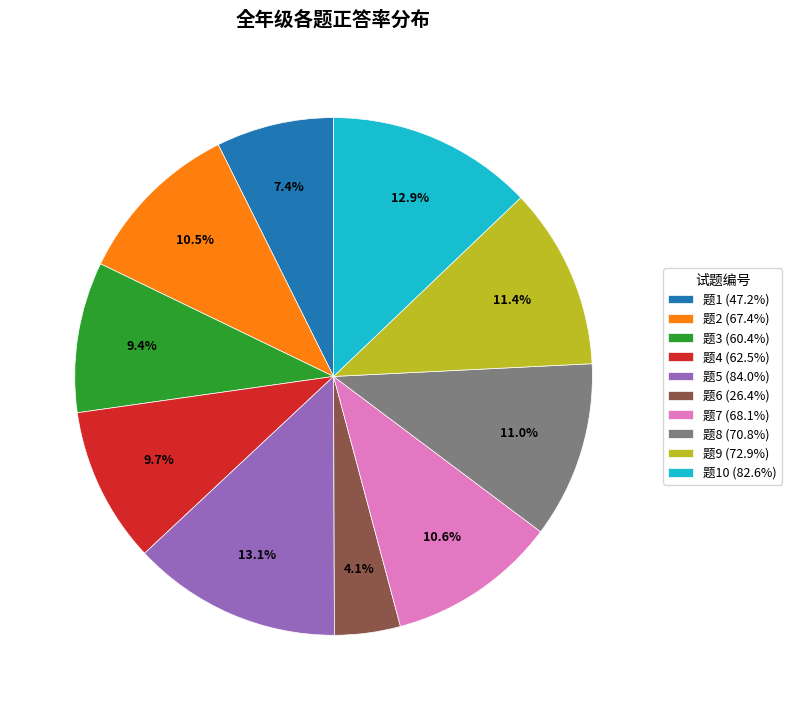

What is the smallest slice in the pie chart?

题6 (26.4%)